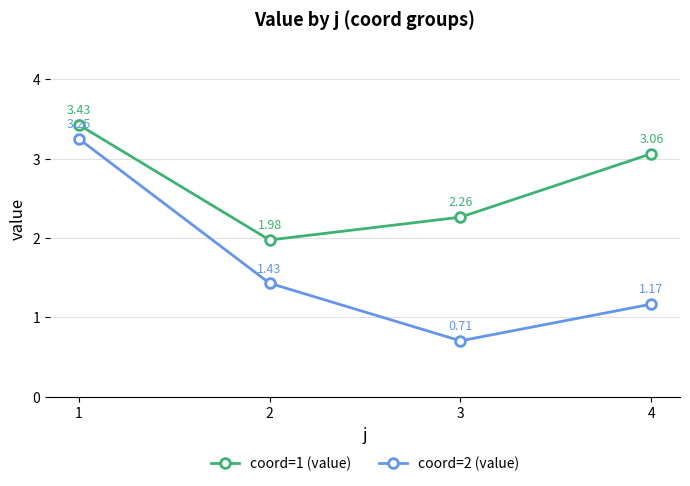

What is the average value of the coord=2 (value) series?

1.6